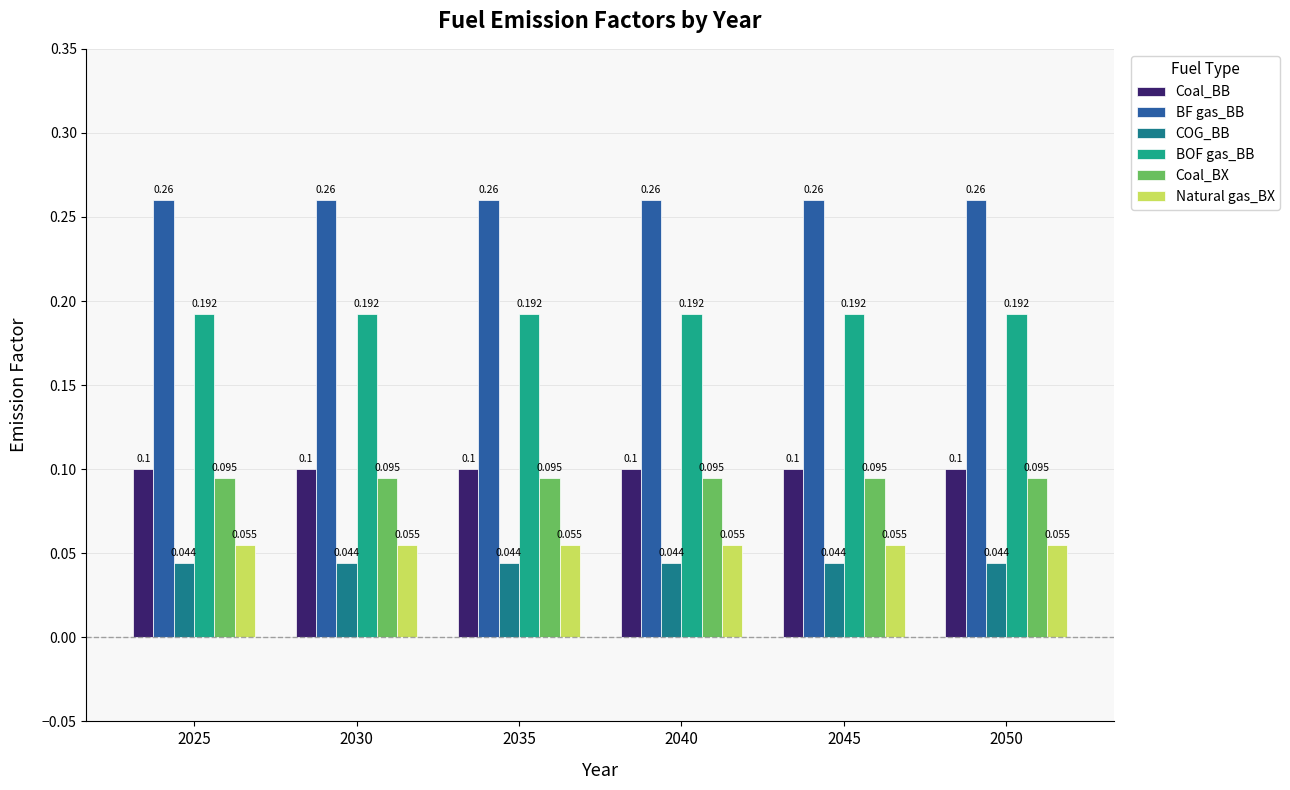

Which series has the largest total across all categories?

BF gas_BB